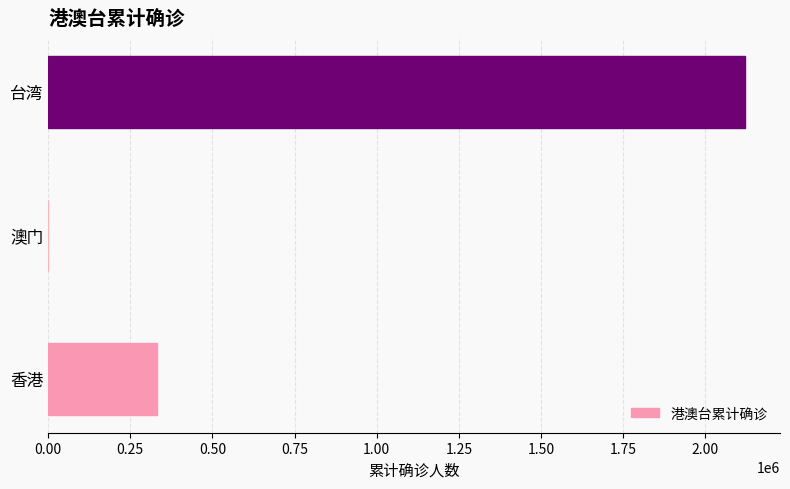

Is it true that the value at 香港 is 545476?

False